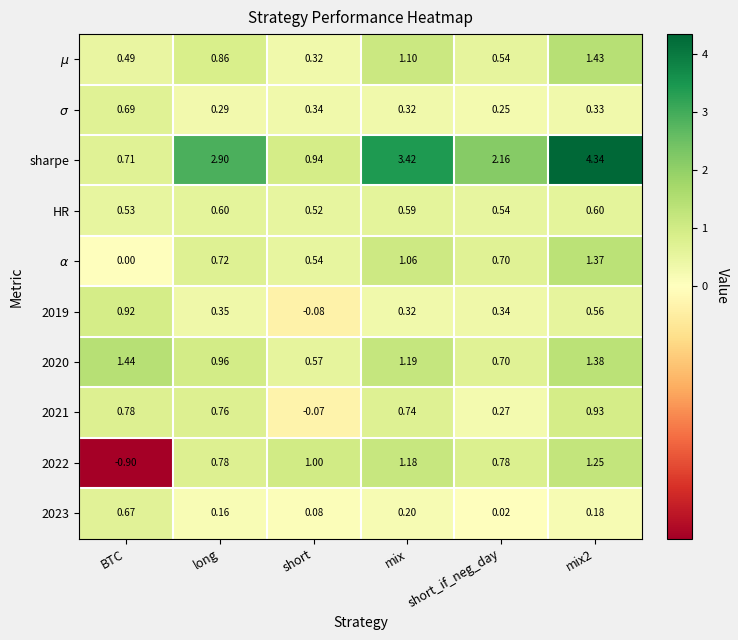

At which category does the chart reach its minimum across all series?

BTC